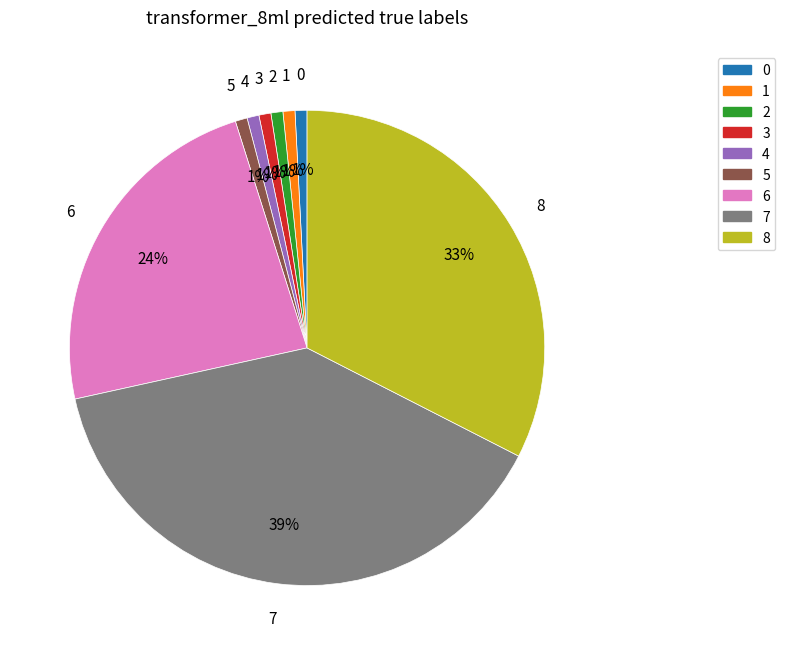

To the nearest percent, what is the combined percentage of 1 and 2?

2%